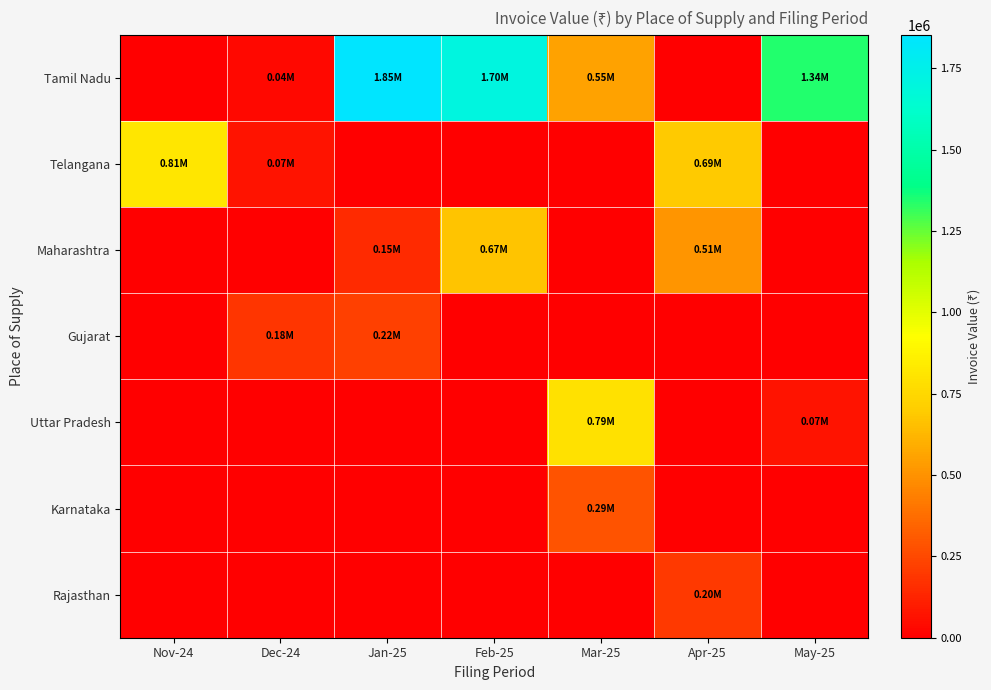

What is the difference between the highest and lowest values at Mar-25?

792115.0